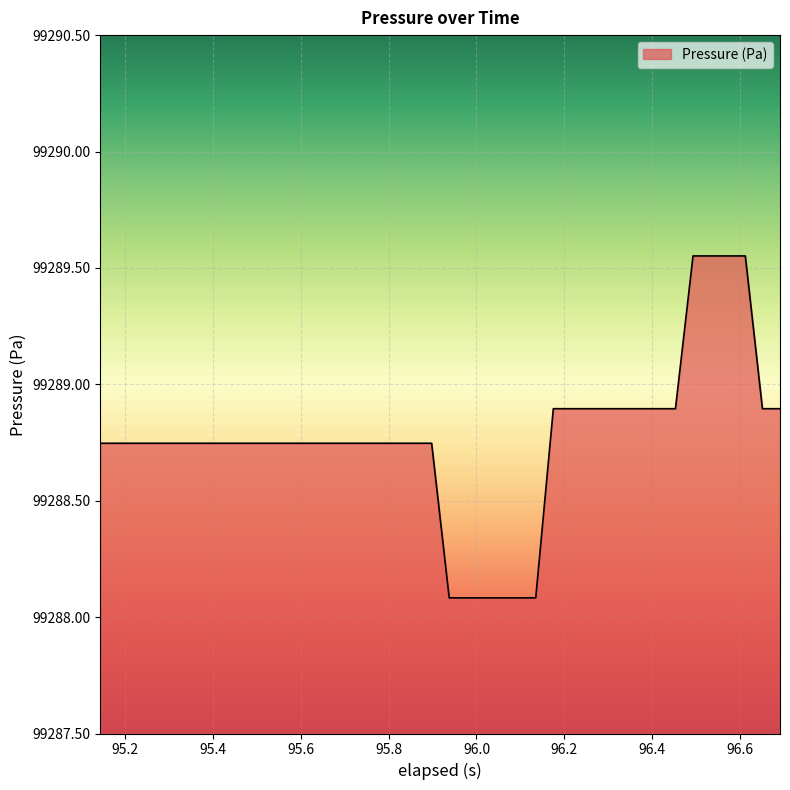

What is the difference between the maximum and minimum values?

1.5